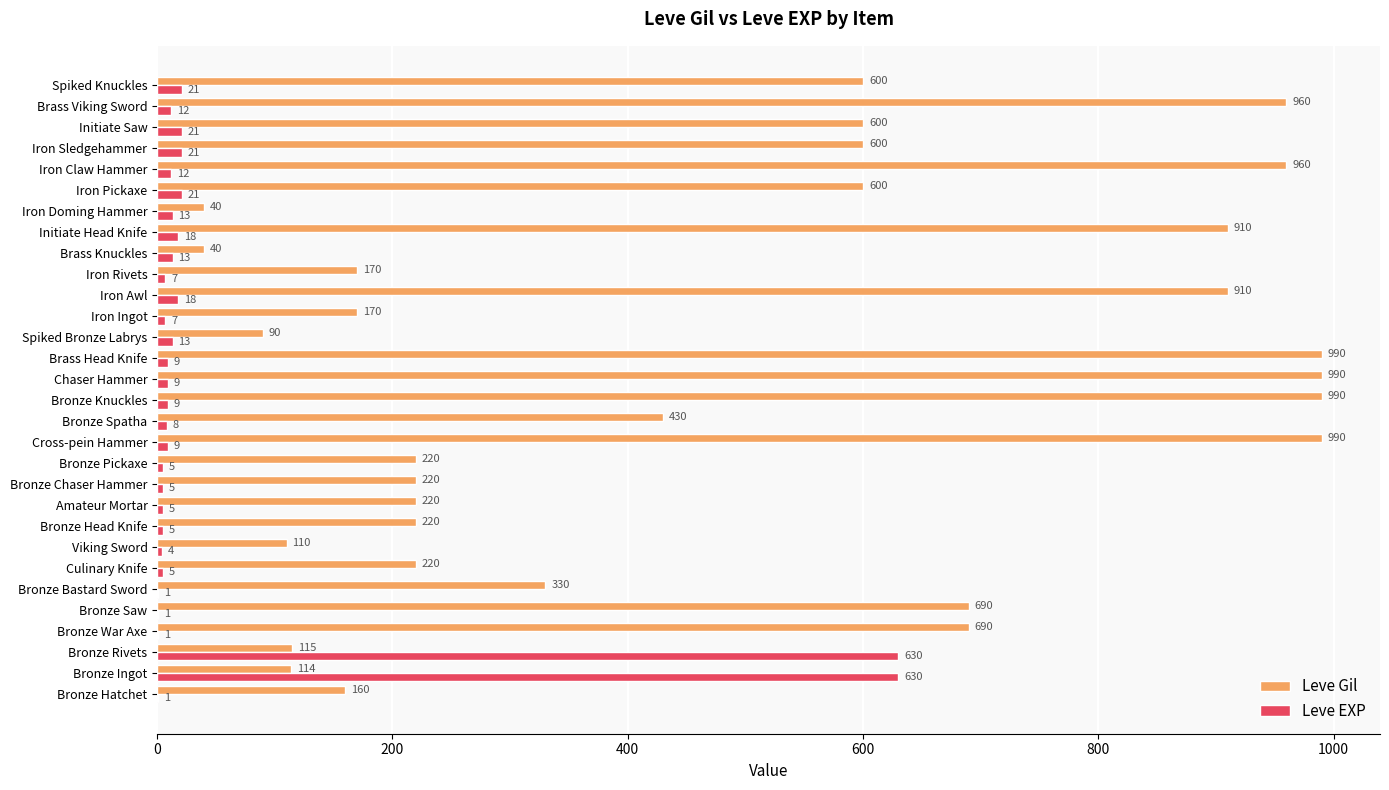

What is the total value across all series at Amateur Mortar?

225